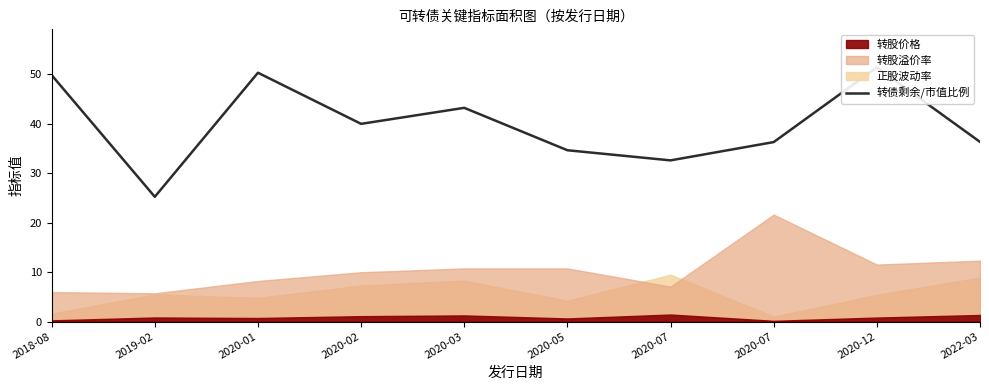

At which category does the data reach its first local peak?

2020-01